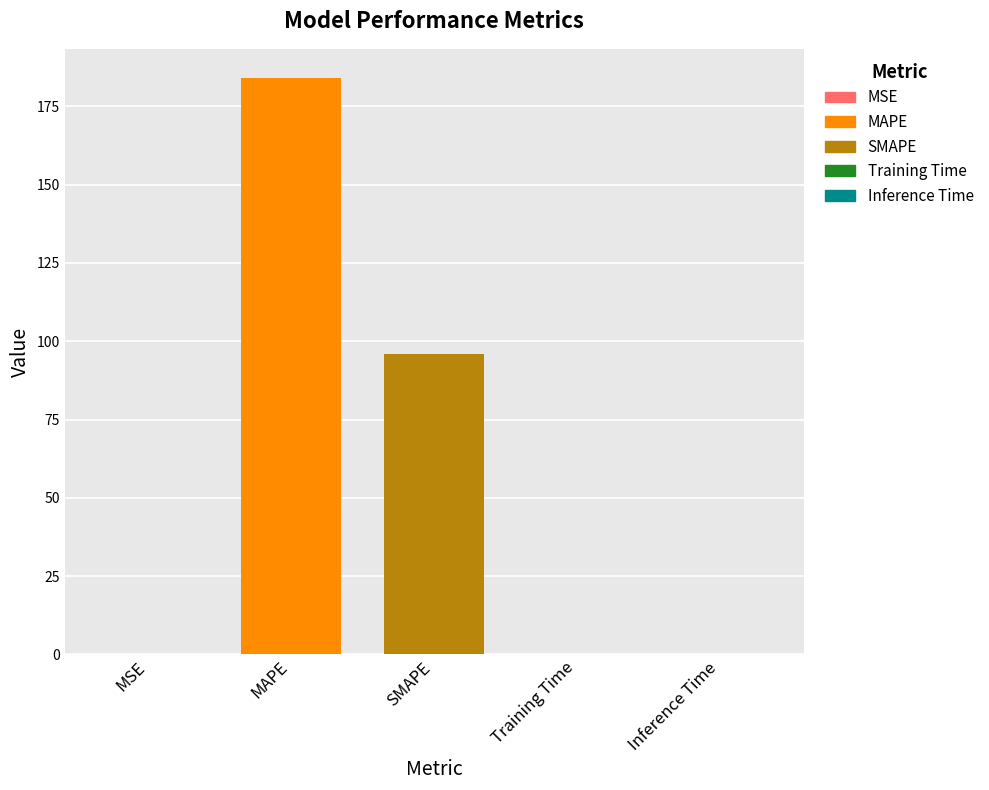

List the labels in order of value, largest first.

MAPE, SMAPE, MSE, Training Time, Inference Time